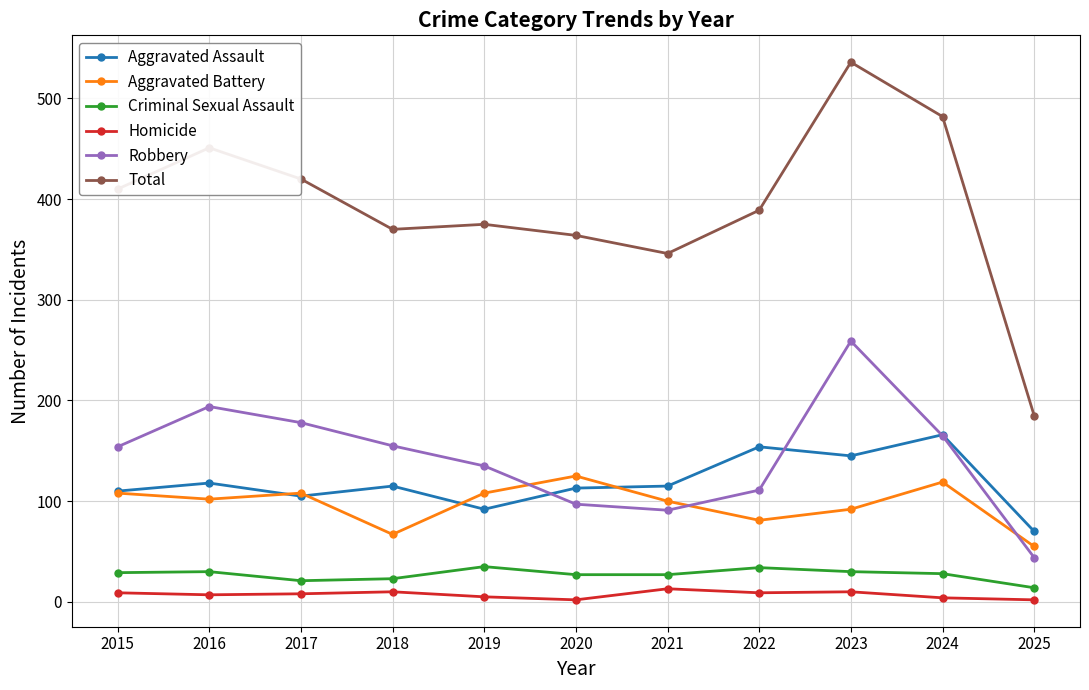

Between 2020 and 2025, which series saw the biggest shift?

Total